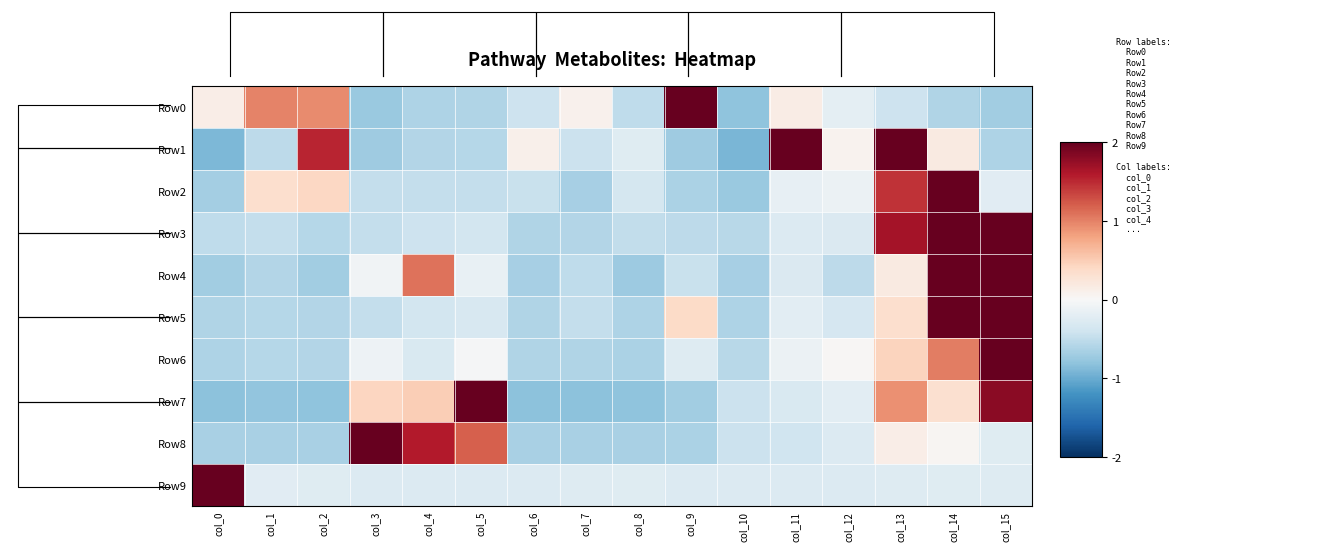

Is it true that Row3 equals -0.5 at col_9?

True